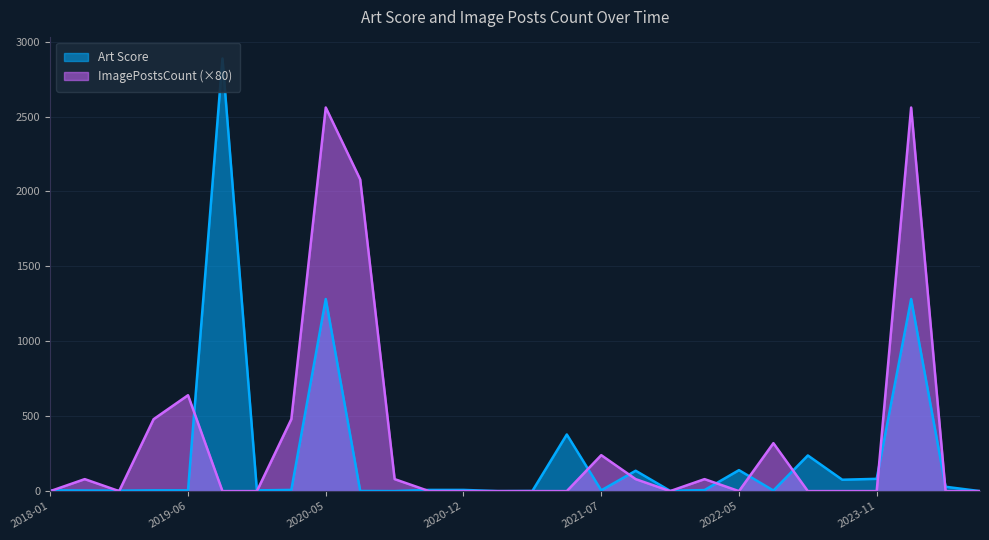

What is the value of the ImagePostsCount point at the 22nd from the left?

320